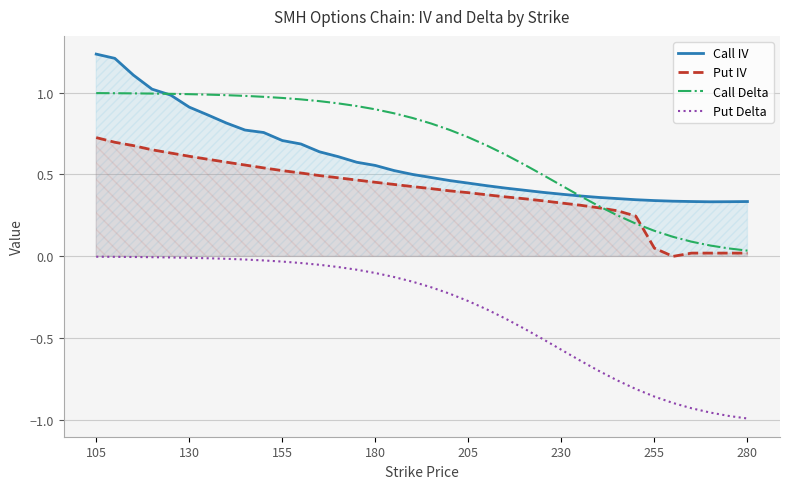

List the series in order of their peak value, highest first.

Call IV, Call Delta, Put IV, Put Delta